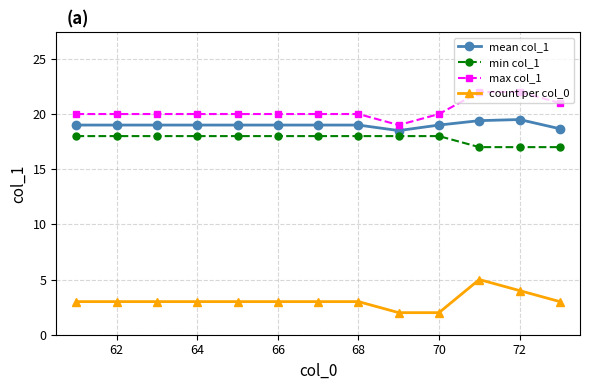

What are all the series names shown in the legend?

mean col_1, min col_1, max col_1, count per col_0